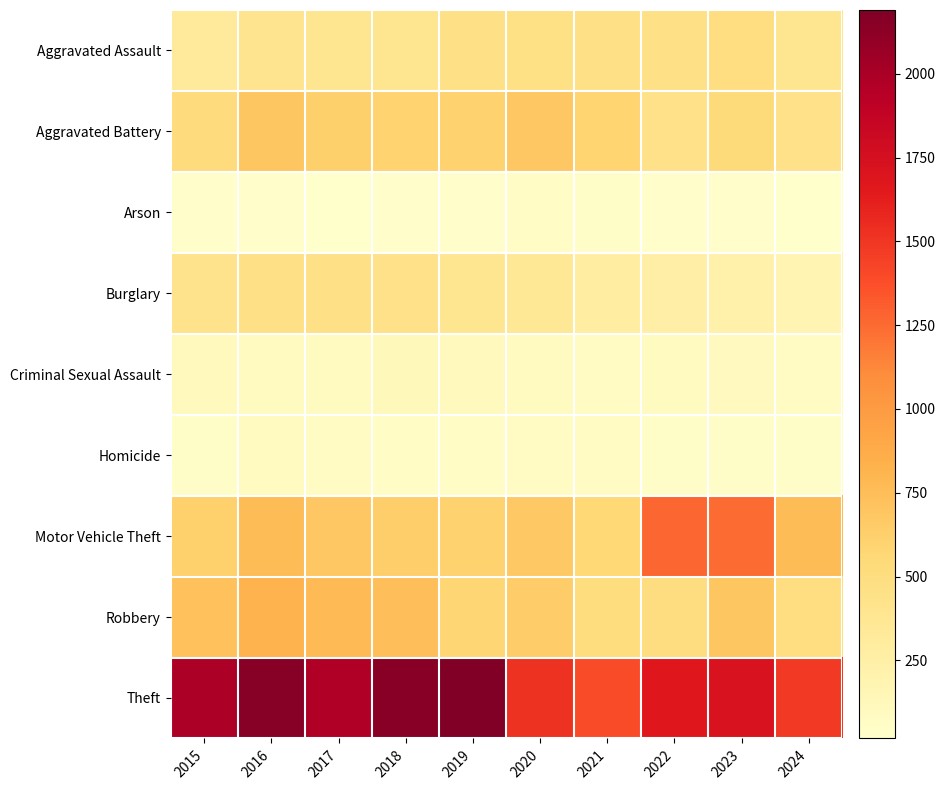

How many data points does each series have?

10